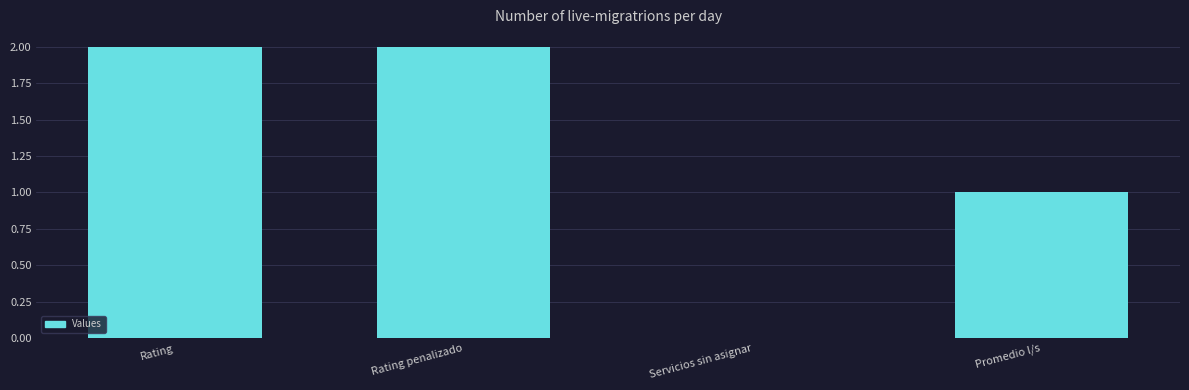

The value at Servicios sin asignar is 0. True or false?

True